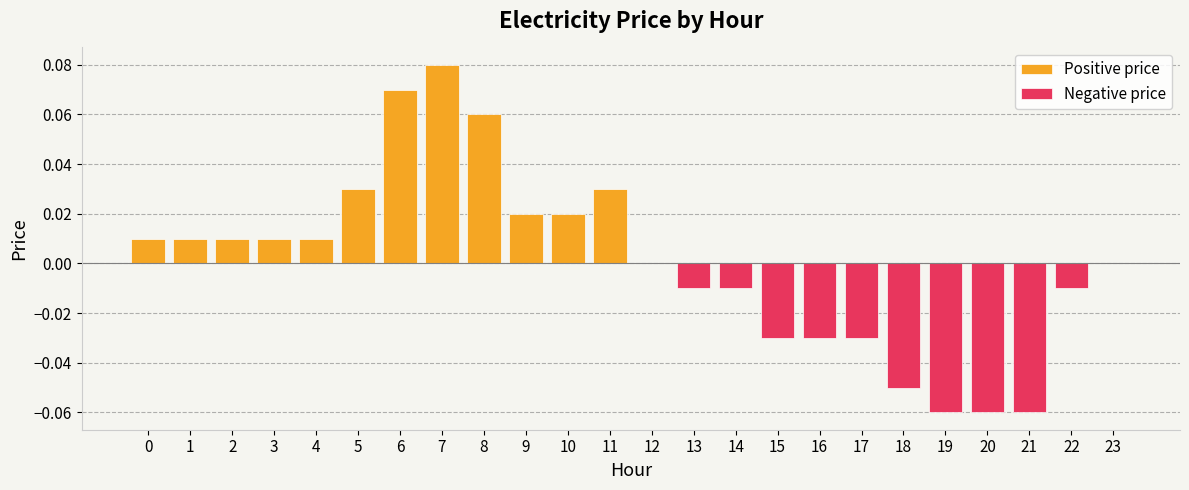

At which label is Positive price closest to 0?

12